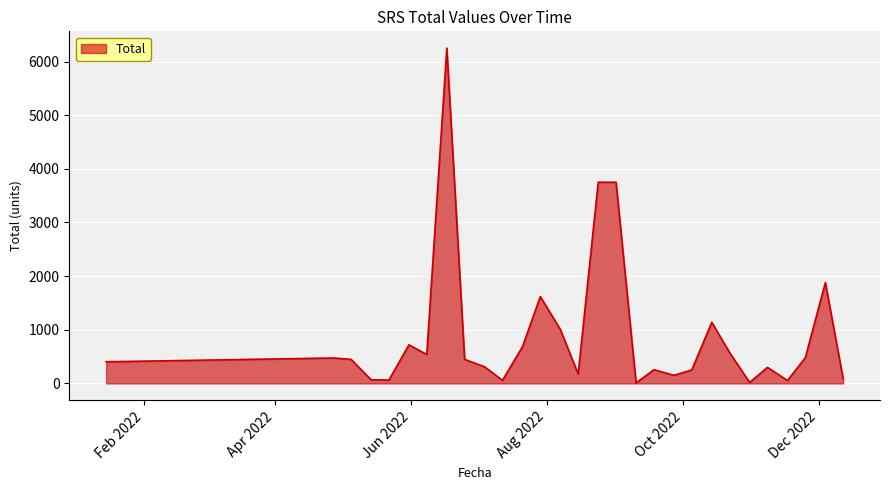

Does the chart have visible grid lines?

Yes